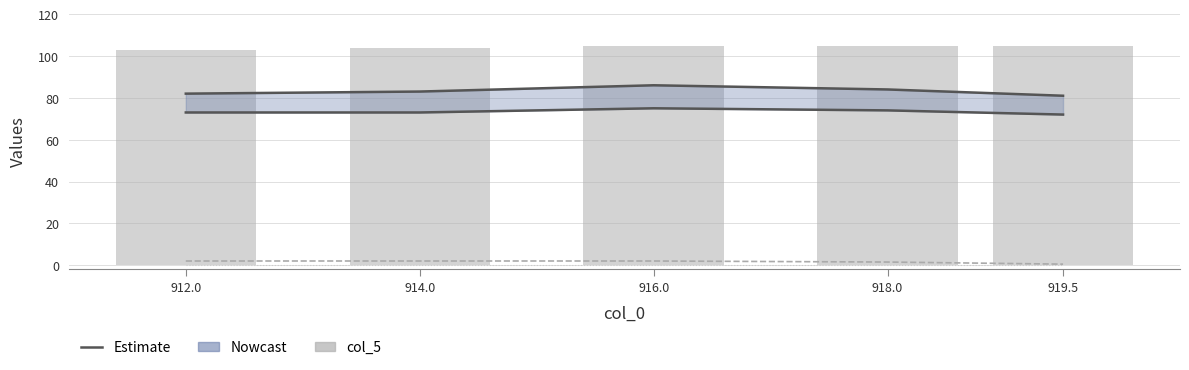

How many series are shown in this chart?

5